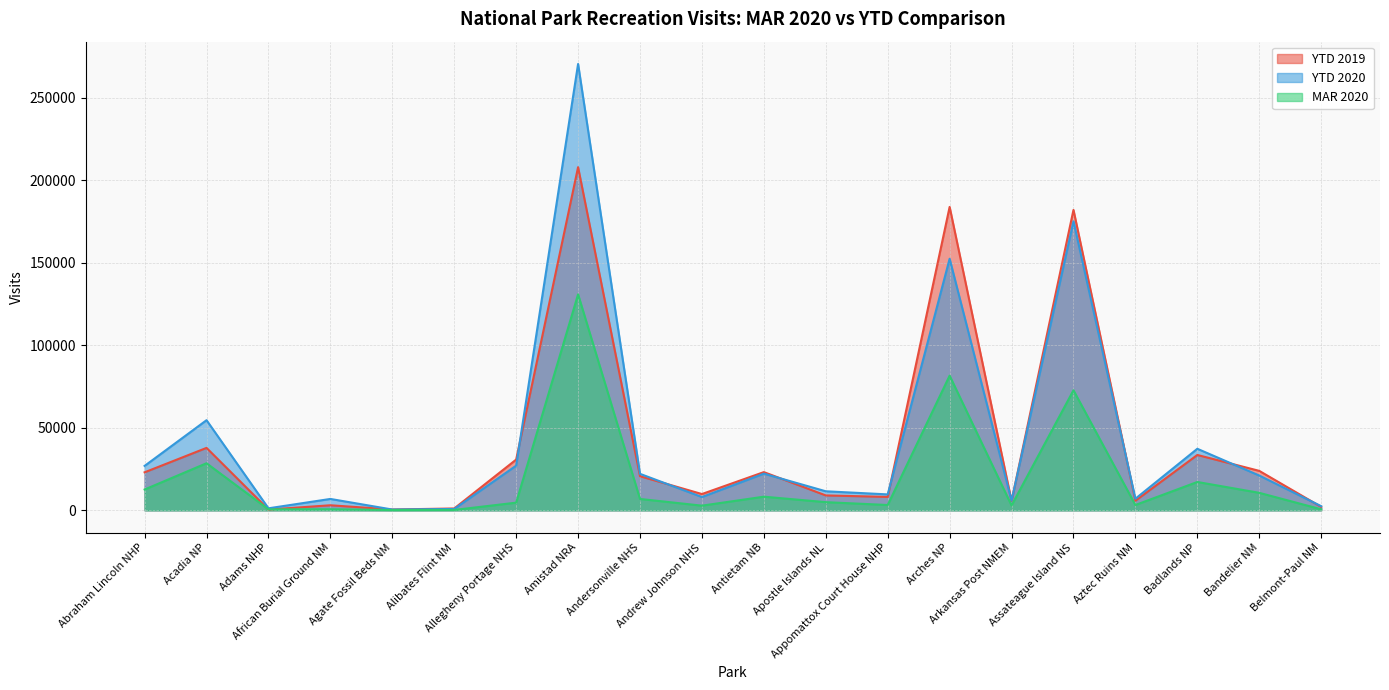

What are all the series names shown in the legend?

YTD 2019, YTD 2020, MAR 2020